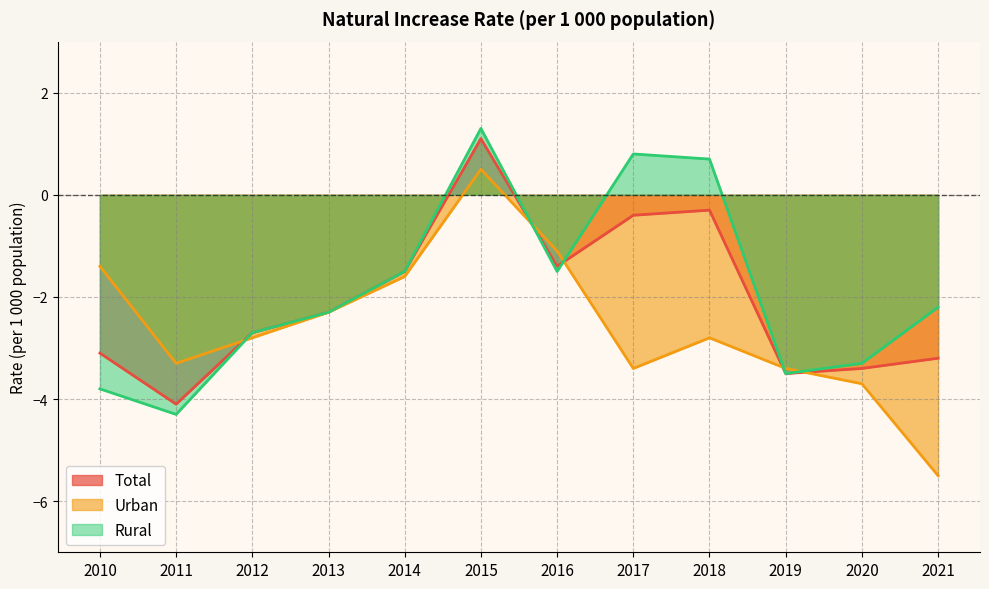

What is the minimum value shown in the chart?

-5.5